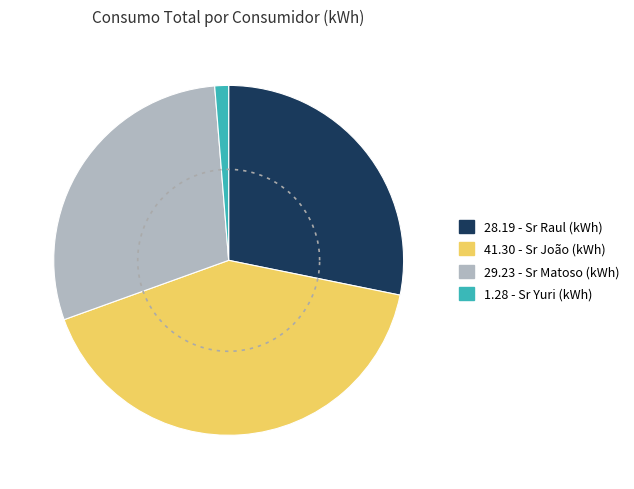

How much of the chart is everything except Sra Iraneide (kWh)?

100.0%